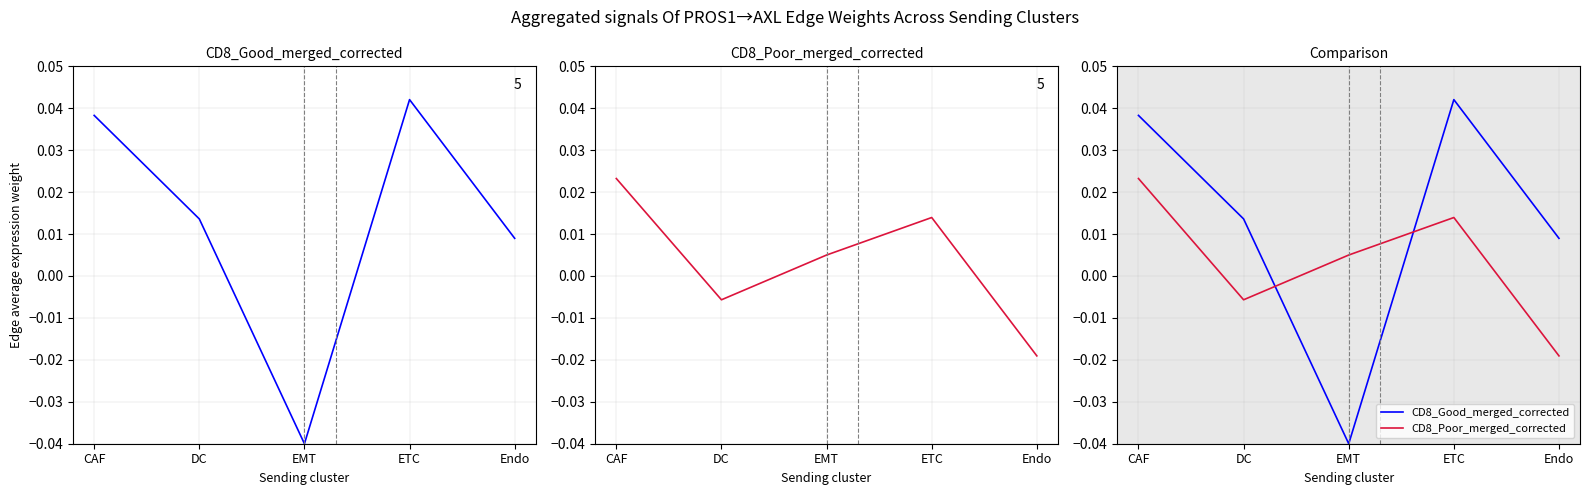

At which category does the chart reach its minimum across all series?

EMT